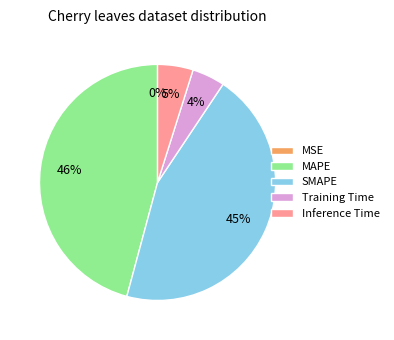

To the nearest percent, what is the average slice percentage?

20%